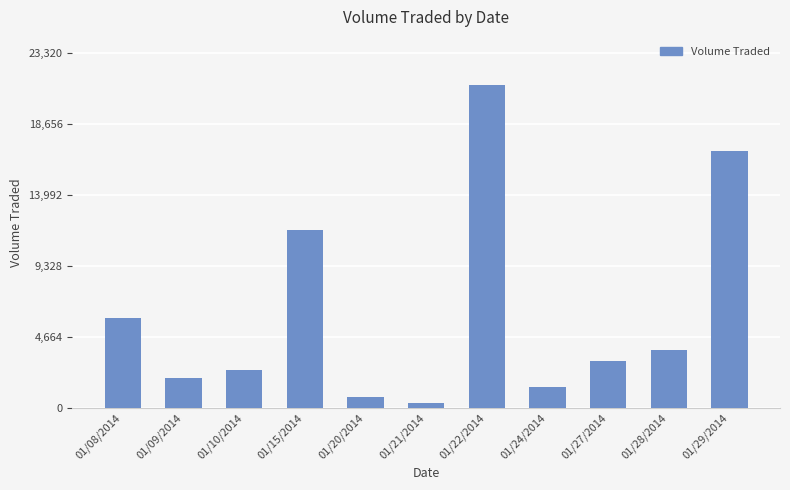

How many bars are there in total?

11